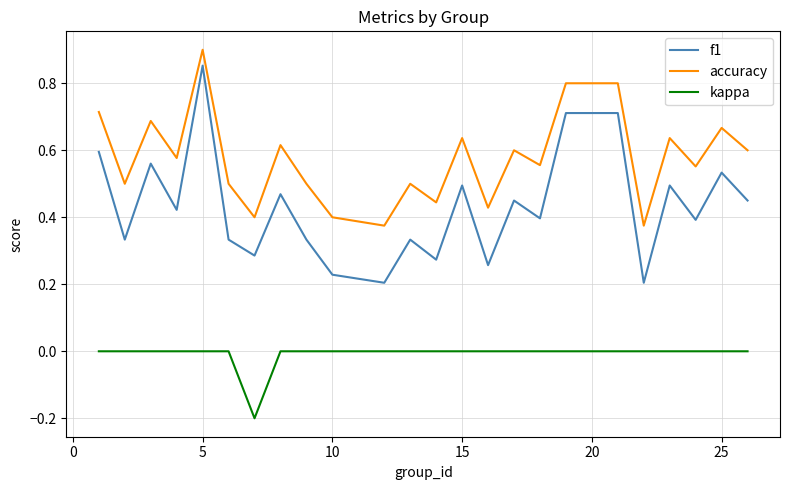

Rank the series by their average value, from highest to lowest.

accuracy, f1, kappa